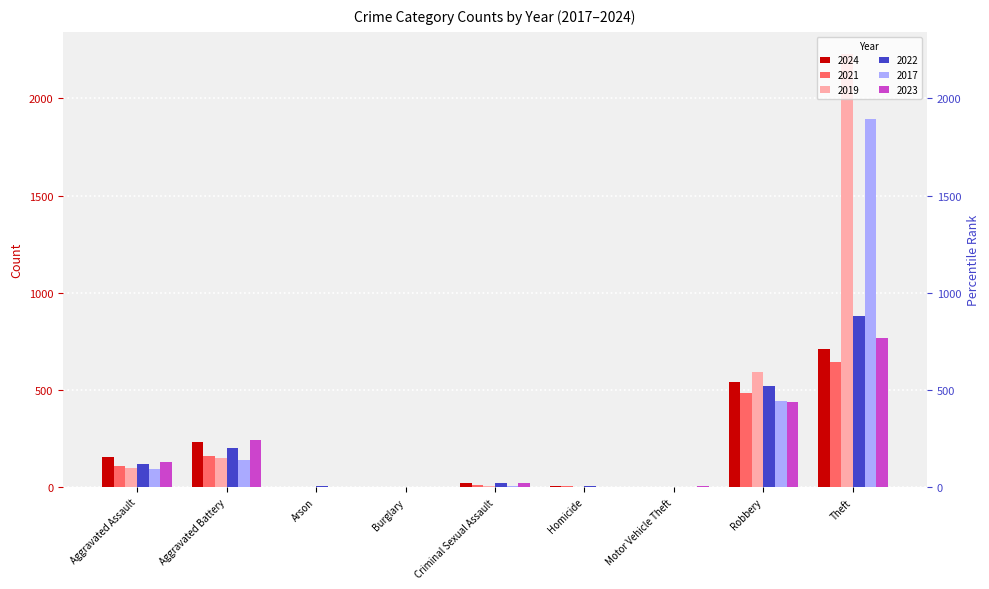

Does the chart contain stacked bars?

No